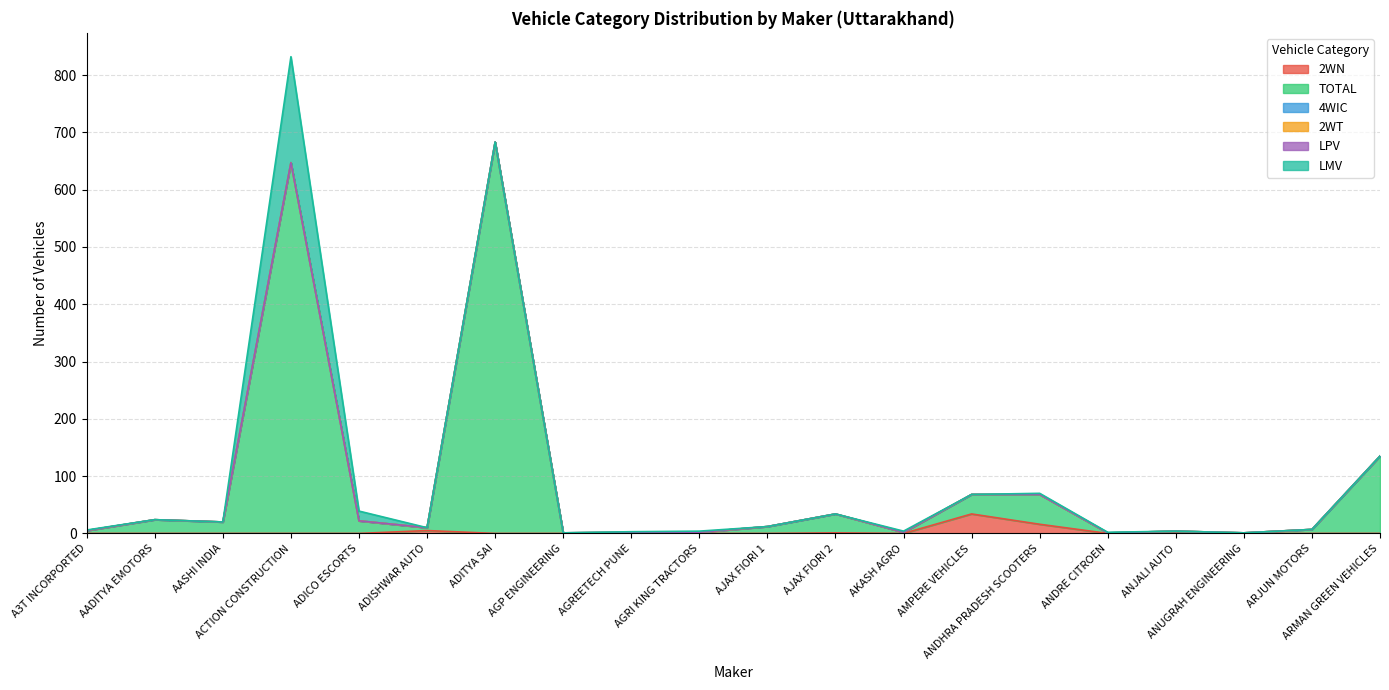

List the labels in order of 4WIC value, smallest first.

A3T INCORPORTED, AADITYA EMOTORS, AASHI INDIA, ACTION CONSTRUCTION, ADICO ESCORTS, ADISHWAR AUTO, ADITYA SAI, AGP ENGINEERING, AGREETECH PUNE, AGRI KING TRACTORS, AJAX FIORI 1, AJAX FIORI 2, AKASH AGRO, AMPERE VEHICLES, ANDHRA PRADESH SCOOTERS, ANDRE CITROEN, ANJALI AUTO, ANUGRAH ENGINEERING, ARJUN MOTORS, ARMAN GREEN VEHICLES